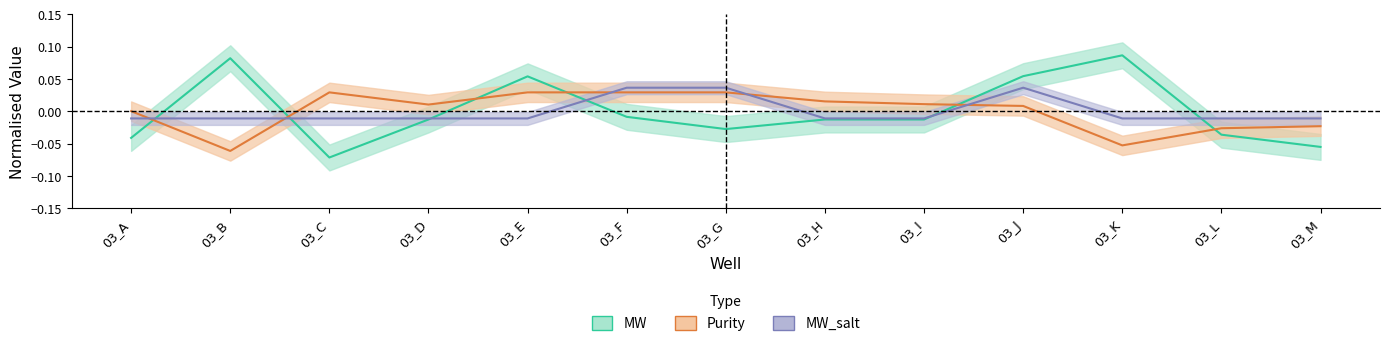

What is the difference between the MW values at 03_K and 03_I?

0.1